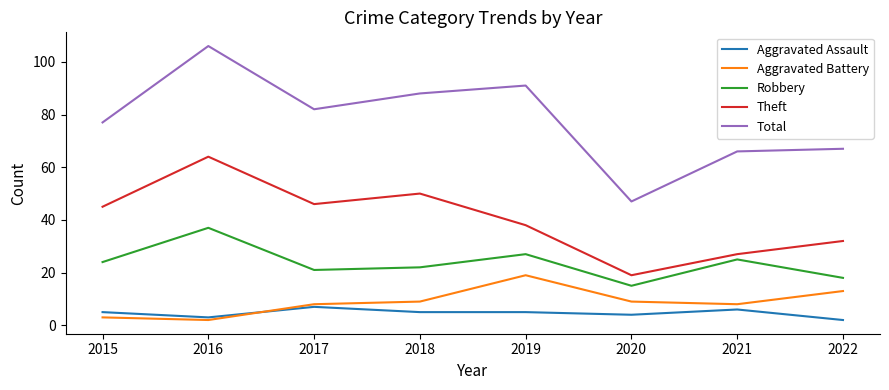

What is the total value across all series at 2019?

180